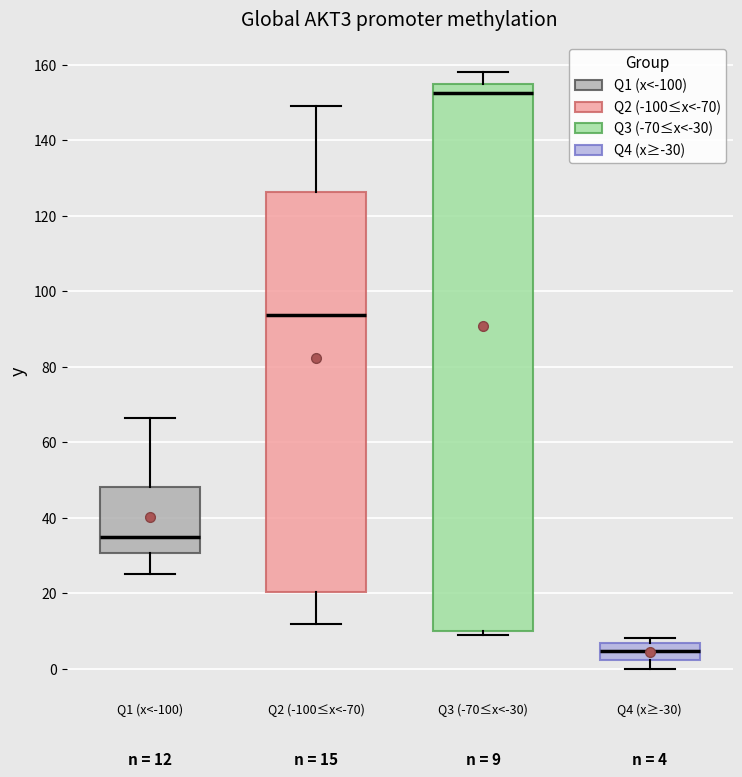

Comparing the boxes themselves (not the whiskers), which one is the tallest?

Q3 (-70≤x<-30)